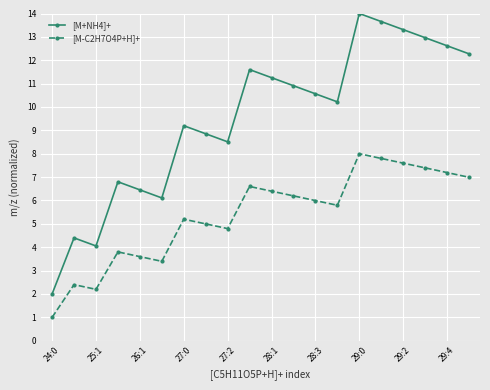

True or false: [M+NH4]+ has more than 0 points higher than both neighbors.

True